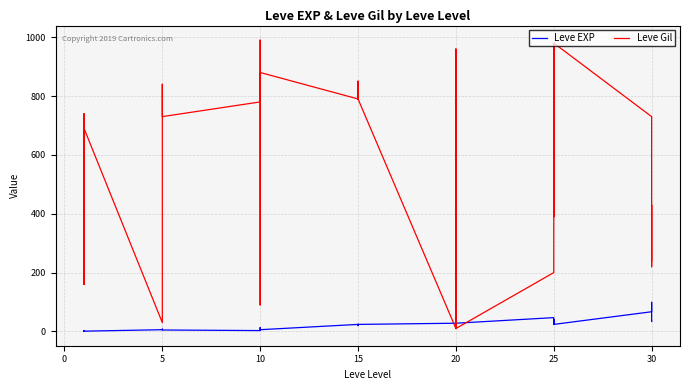

Reading left to right, list all the values displayed in this chart.

Leve EXP: 1	2	1	1	2	1	6	6	8	6	6	5	3	9	9	13	6	6	24	21	24	21	20	24	28	16	28	28	12	28	47	36	24	41	36	24	67	99	34	36
Leve Gil: 690	220	690	160	740	690	30	30	460	840	840	730	780	990	990	90	880	880	790	850	790	850	790	790	10	800	10	10	960	10	200	390	980	630	390	980	730	220	430	240